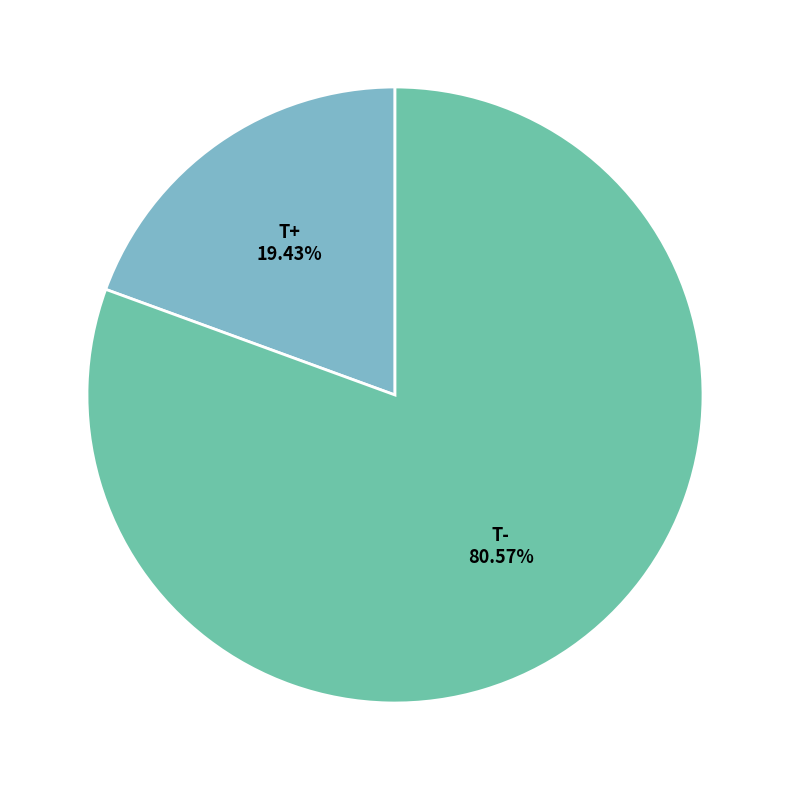

To the nearest percent, what is the difference between the largest and smallest slice percentages?

61%